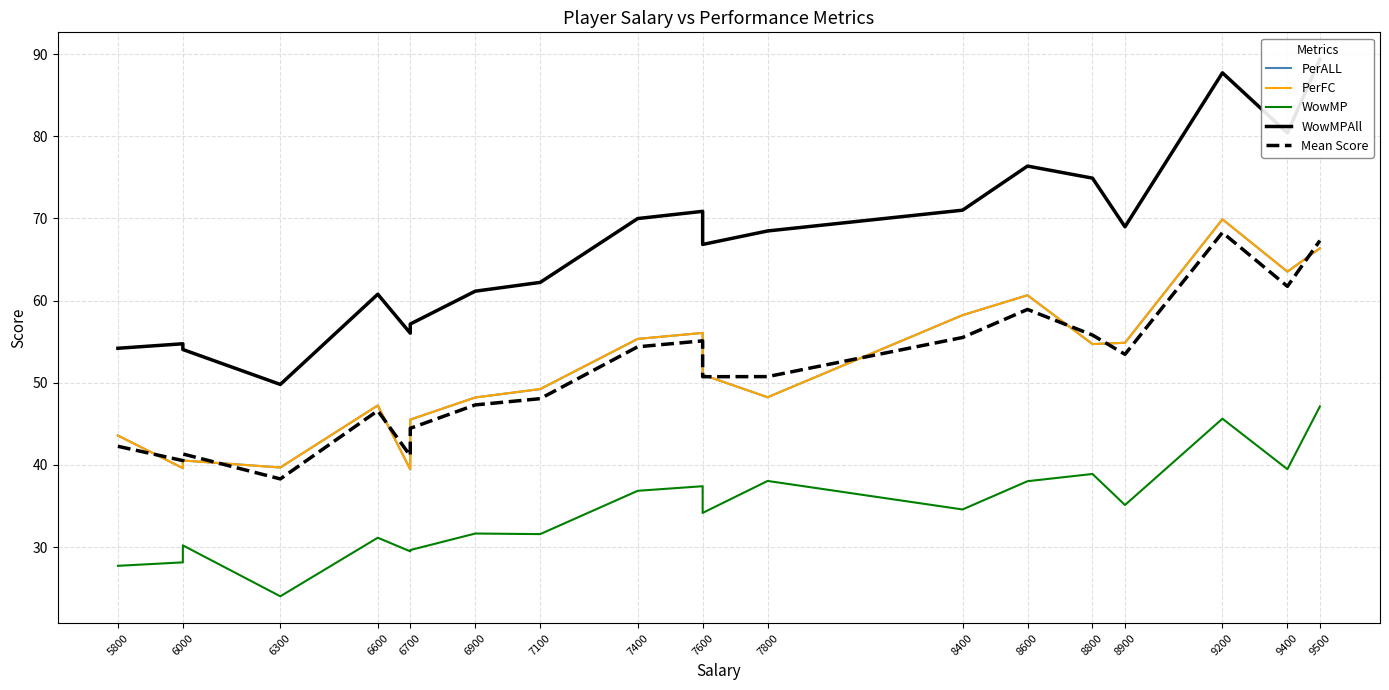

Count the number of categories in the chart.

20